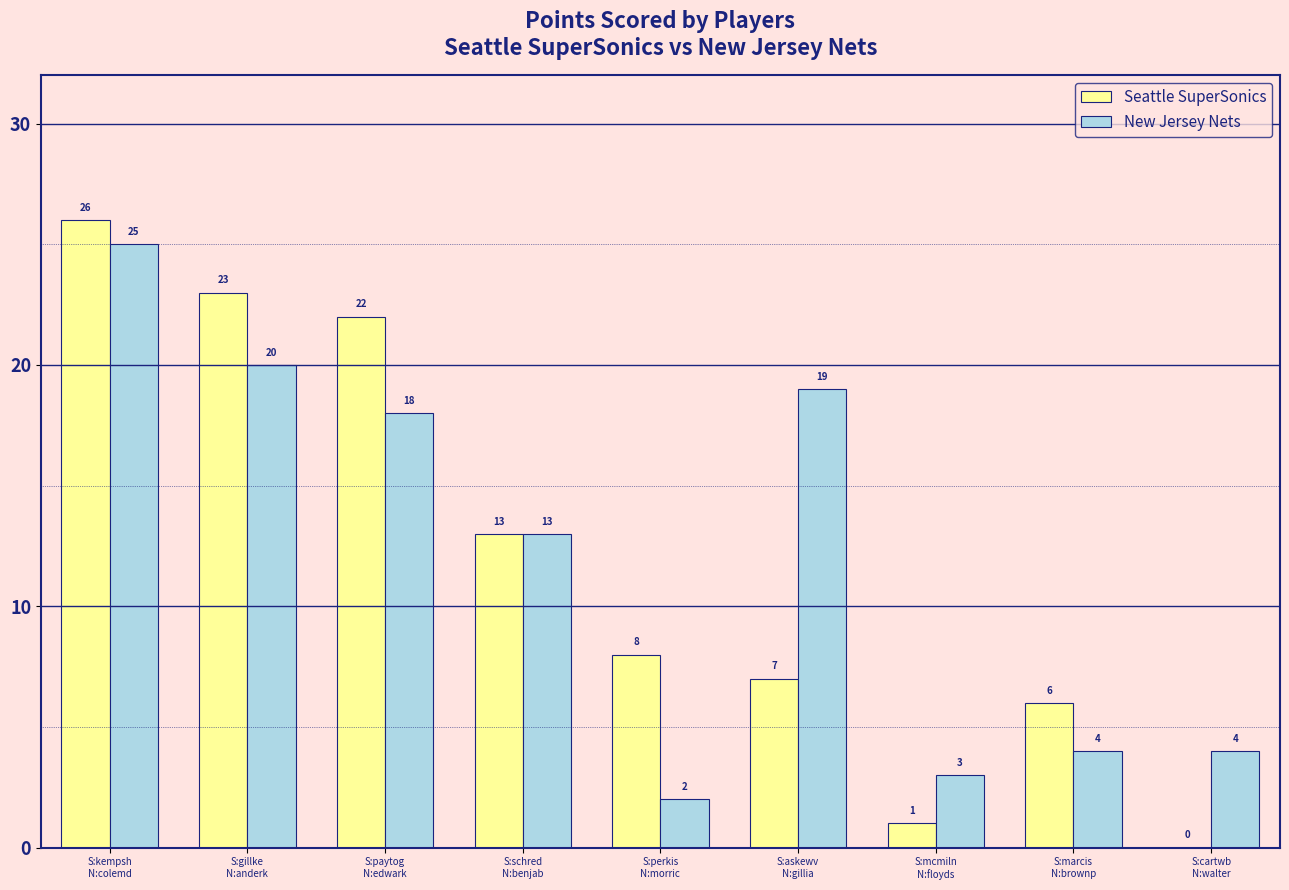

Which label corresponds to the largest value in the chart?

S:kempsh
N:colemd